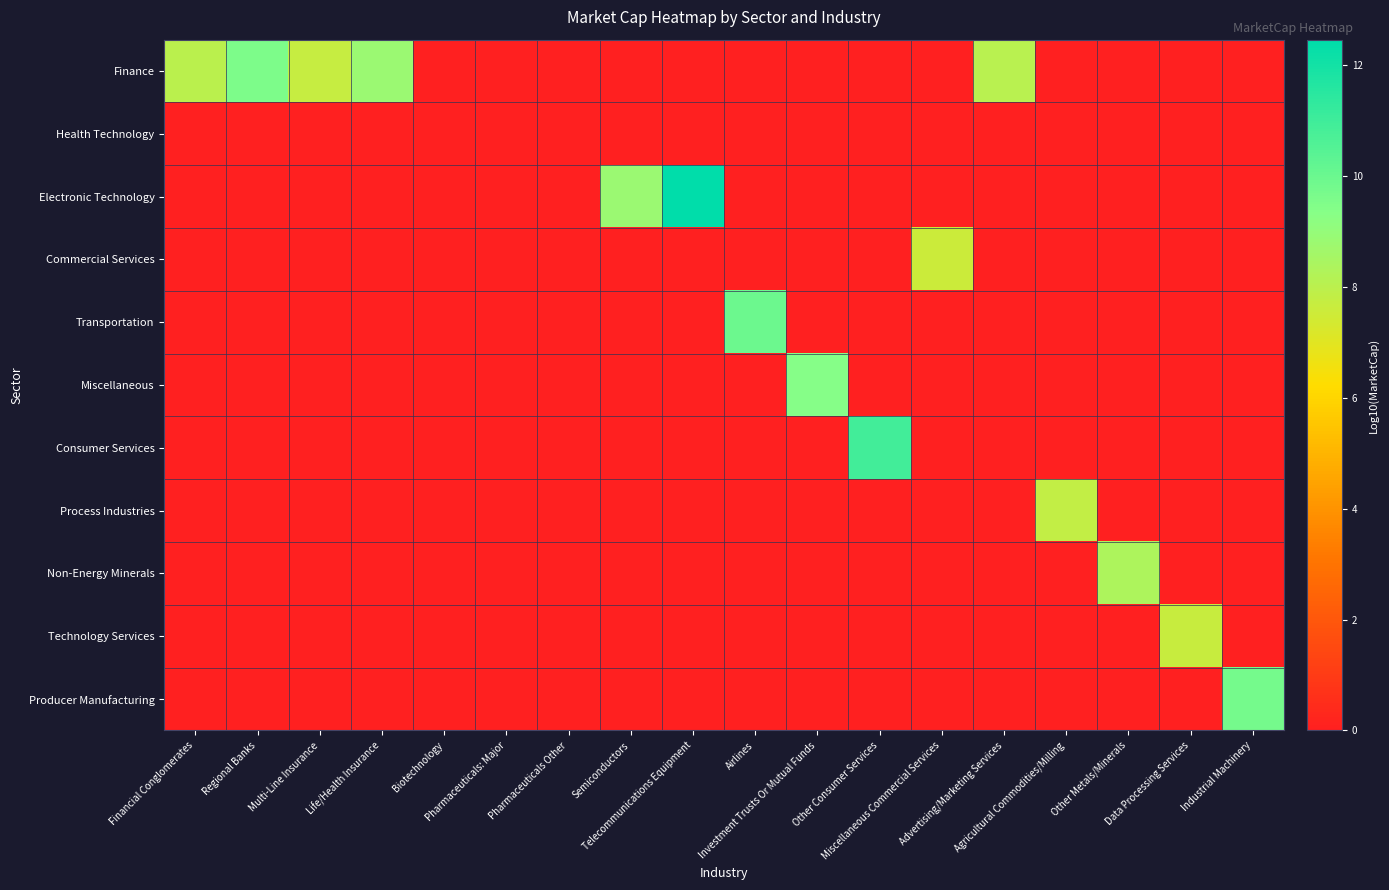

Reading left to right, what are all the values shown in this chart?

Finance: Financial Conglomerates=8.0	Regional Banks=9.6	Multi-Line Insurance=7.7	Life/Health Insurance=8.8	Biotechnology=0.0	Pharmaceuticals: Major=0.0	Pharmaceuticals Other=0.0	Semiconductors=0.0	Telecommunications Equipment=0.0	Airlines=0.0	Investment Trusts Or Mutual Funds=0.0	Other Consumer Services=0.0	Miscellaneous Commercial Services=0.0	Advertising/Marketing Services=8.1	Agricultural Commodities/Milling=0.0	Other Metals/Minerals=0.0	Data Processing Services=0.0	Industrial Machinery=0.0
Health Technology: Financial Conglomerates=0.0	Regional Banks=0.0	Multi-Line Insurance=0.0	Life/Health Insurance=0.0	Biotechnology=0.0	Pharmaceuticals: Major=0.0	Pharmaceuticals Other=0.0	Semiconductors=0.0	Telecommunications Equipment=0.0	Airlines=0.0	Investment Trusts Or Mutual Funds=0.0	Other Consumer Services=0.0	Miscellaneous Commercial Services=0.0	Advertising/Marketing Services=0.0	Agricultural Commodities/Milling=0.0	Other Metals/Minerals=0.0	Data Processing Services=0.0	Industrial Machinery=0.0
Electronic Technology: Financial Conglomerates=0.0	Regional Banks=0.0	Multi-Line Insurance=0.0	Life/Health Insurance=0.0	Biotechnology=0.0	Pharmaceuticals: Major=0.0	Pharmaceuticals Other=0.0	Semiconductors=8.8	Telecommunications Equipment=12.5	Airlines=0.0	Investment Trusts Or Mutual Funds=0.0	Other Consumer Services=0.0	Miscellaneous Commercial Services=0.0	Advertising/Marketing Services=0.0	Agricultural Commodities/Milling=0.0	Other Metals/Minerals=0.0	Data Processing Services=0.0	Industrial Machinery=0.0
Commercial Services: Financial Conglomerates=0.0	Regional Banks=0.0	Multi-Line Insurance=0.0	Life/Health Insurance=0.0	Biotechnology=0.0	Pharmaceuticals: Major=0.0	Pharmaceuticals Other=0.0	Semiconductors=0.0	Telecommunications Equipment=0.0	Airlines=0.0	Investment Trusts Or Mutual Funds=0.0	Other Consumer Services=0.0	Miscellaneous Commercial Services=7.6	Advertising/Marketing Services=0.0	Agricultural Commodities/Milling=0.0	Other Metals/Minerals=0.0	Data Processing Services=0.0	Industrial Machinery=0.0
Transportation: Financial Conglomerates=0.0	Regional Banks=0.0	Multi-Line Insurance=0.0	Life/Health Insurance=0.0	Biotechnology=0.0	Pharmaceuticals: Major=0.0	Pharmaceuticals Other=0.0	Semiconductors=0.0	Telecommunications Equipment=0.0	Airlines=9.9	Investment Trusts Or Mutual Funds=0.0	Other Consumer Services=0.0	Miscellaneous Commercial Services=0.0	Advertising/Marketing Services=0.0	Agricultural Commodities/Milling=0.0	Other Metals/Minerals=0.0	Data Processing Services=0.0	Industrial Machinery=0.0
Miscellaneous: Financial Conglomerates=0.0	Regional Banks=0.0	Multi-Line Insurance=0.0	Life/Health Insurance=0.0	Biotechnology=0.0	Pharmaceuticals: Major=0.0	Pharmaceuticals Other=0.0	Semiconductors=0.0	Telecommunications Equipment=0.0	Airlines=0.0	Investment Trusts Or Mutual Funds=9.4	Other Consumer Services=0.0	Miscellaneous Commercial Services=0.0	Advertising/Marketing Services=0.0	Agricultural Commodities/Milling=0.0	Other Metals/Minerals=0.0	Data Processing Services=0.0	Industrial Machinery=0.0
Consumer Services: Financial Conglomerates=0.0	Regional Banks=0.0	Multi-Line Insurance=0.0	Life/Health Insurance=0.0	Biotechnology=0.0	Pharmaceuticals: Major=0.0	Pharmaceuticals Other=0.0	Semiconductors=0.0	Telecommunications Equipment=0.0	Airlines=0.0	Investment Trusts Or Mutual Funds=0.0	Other Consumer Services=10.9	Miscellaneous Commercial Services=0.0	Advertising/Marketing Services=0.0	Agricultural Commodities/Milling=0.0	Other Metals/Minerals=0.0	Data Processing Services=0.0	Industrial Machinery=0.0
Process Industries: Financial Conglomerates=0.0	Regional Banks=0.0	Multi-Line Insurance=0.0	Life/Health Insurance=0.0	Biotechnology=0.0	Pharmaceuticals: Major=0.0	Pharmaceuticals Other=0.0	Semiconductors=0.0	Telecommunications Equipment=0.0	Airlines=0.0	Investment Trusts Or Mutual Funds=0.0	Other Consumer Services=0.0	Miscellaneous Commercial Services=0.0	Advertising/Marketing Services=0.0	Agricultural Commodities/Milling=7.8	Other Metals/Minerals=0.0	Data Processing Services=0.0	Industrial Machinery=0.0
Non-Energy Minerals: Financial Conglomerates=0.0	Regional Banks=0.0	Multi-Line Insurance=0.0	Life/Health Insurance=0.0	Biotechnology=0.0	Pharmaceuticals: Major=0.0	Pharmaceuticals Other=0.0	Semiconductors=0.0	Telecommunications Equipment=0.0	Airlines=0.0	Investment Trusts Or Mutual Funds=0.0	Other Consumer Services=0.0	Miscellaneous Commercial Services=0.0	Advertising/Marketing Services=0.0	Agricultural Commodities/Milling=0.0	Other Metals/Minerals=8.3	Data Processing Services=0.0	Industrial Machinery=0.0
Technology Services: Financial Conglomerates=0.0	Regional Banks=0.0	Multi-Line Insurance=0.0	Life/Health Insurance=0.0	Biotechnology=0.0	Pharmaceuticals: Major=0.0	Pharmaceuticals Other=0.0	Semiconductors=0.0	Telecommunications Equipment=0.0	Airlines=0.0	Investment Trusts Or Mutual Funds=0.0	Other Consumer Services=0.0	Miscellaneous Commercial Services=0.0	Advertising/Marketing Services=0.0	Agricultural Commodities/Milling=0.0	Other Metals/Minerals=0.0	Data Processing Services=7.6	Industrial Machinery=0.0
Producer Manufacturing: Financial Conglomerates=0.0	Regional Banks=0.0	Multi-Line Insurance=0.0	Life/Health Insurance=0.0	Biotechnology=0.0	Pharmaceuticals: Major=0.0	Pharmaceuticals Other=0.0	Semiconductors=0.0	Telecommunications Equipment=0.0	Airlines=0.0	Investment Trusts Or Mutual Funds=0.0	Other Consumer Services=0.0	Miscellaneous Commercial Services=0.0	Advertising/Marketing Services=0.0	Agricultural Commodities/Milling=0.0	Other Metals/Minerals=0.0	Data Processing Services=0.0	Industrial Machinery=9.8